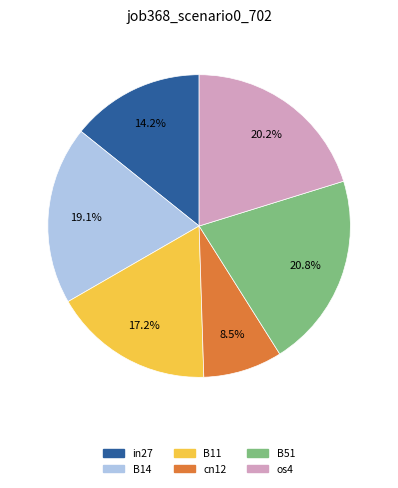

How many segments does this pie chart have?

6